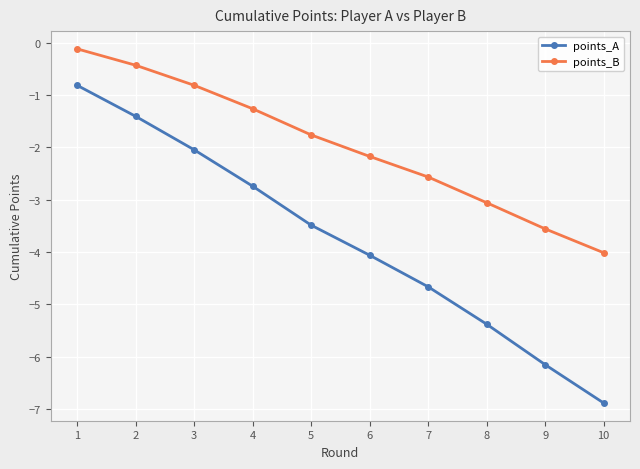

How many distinct data groups are displayed?

2